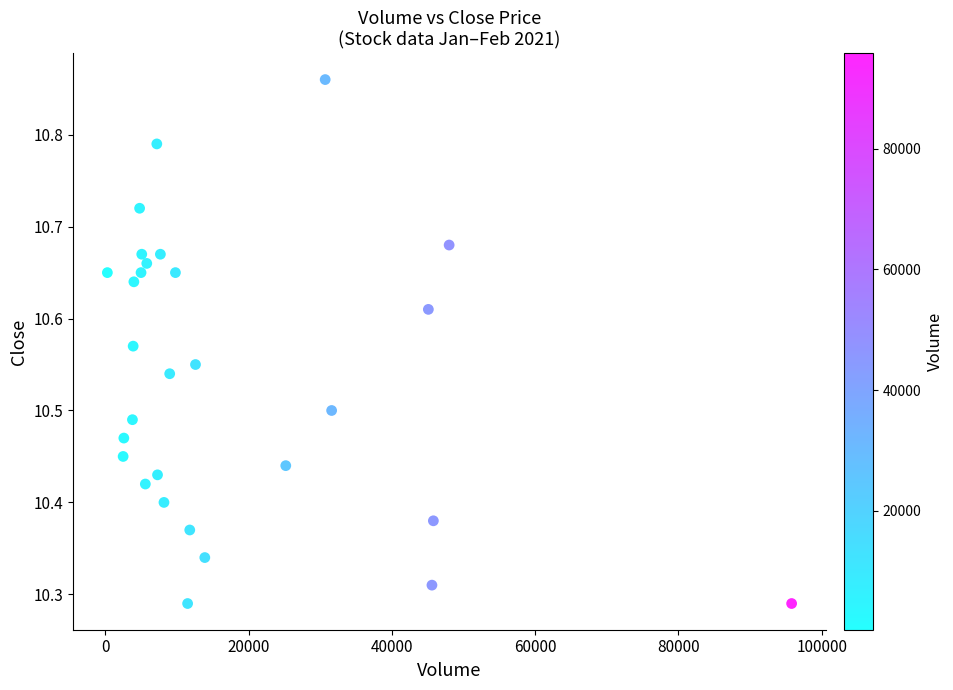

What is the range of Y values (max minus min)?

0.6